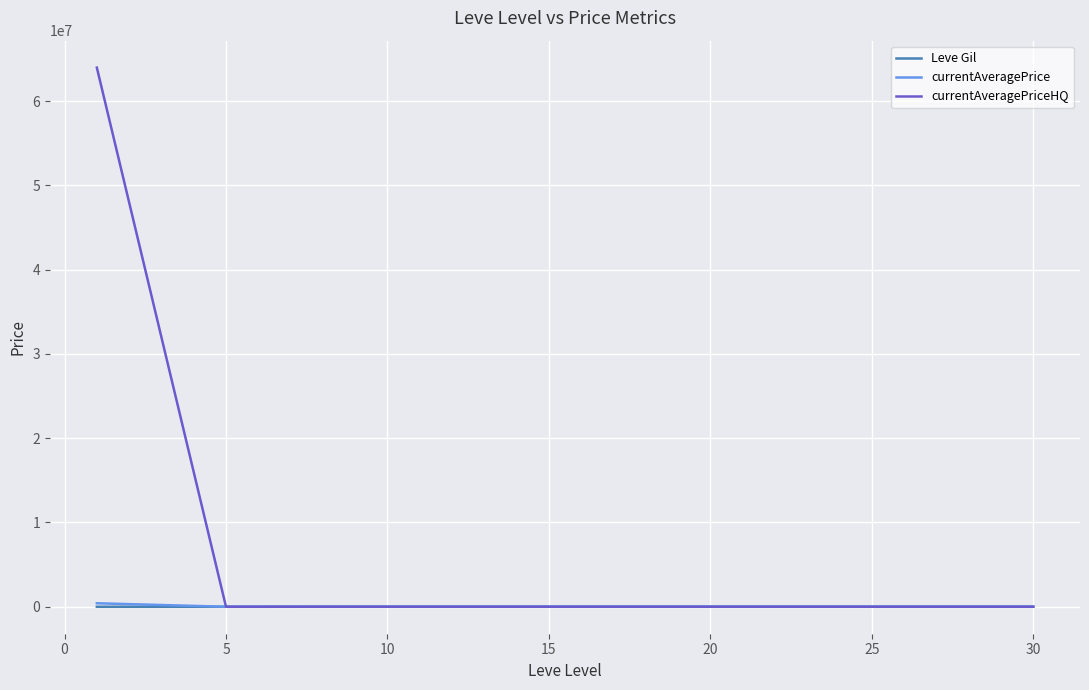

How many lines are shown in the chart?

3